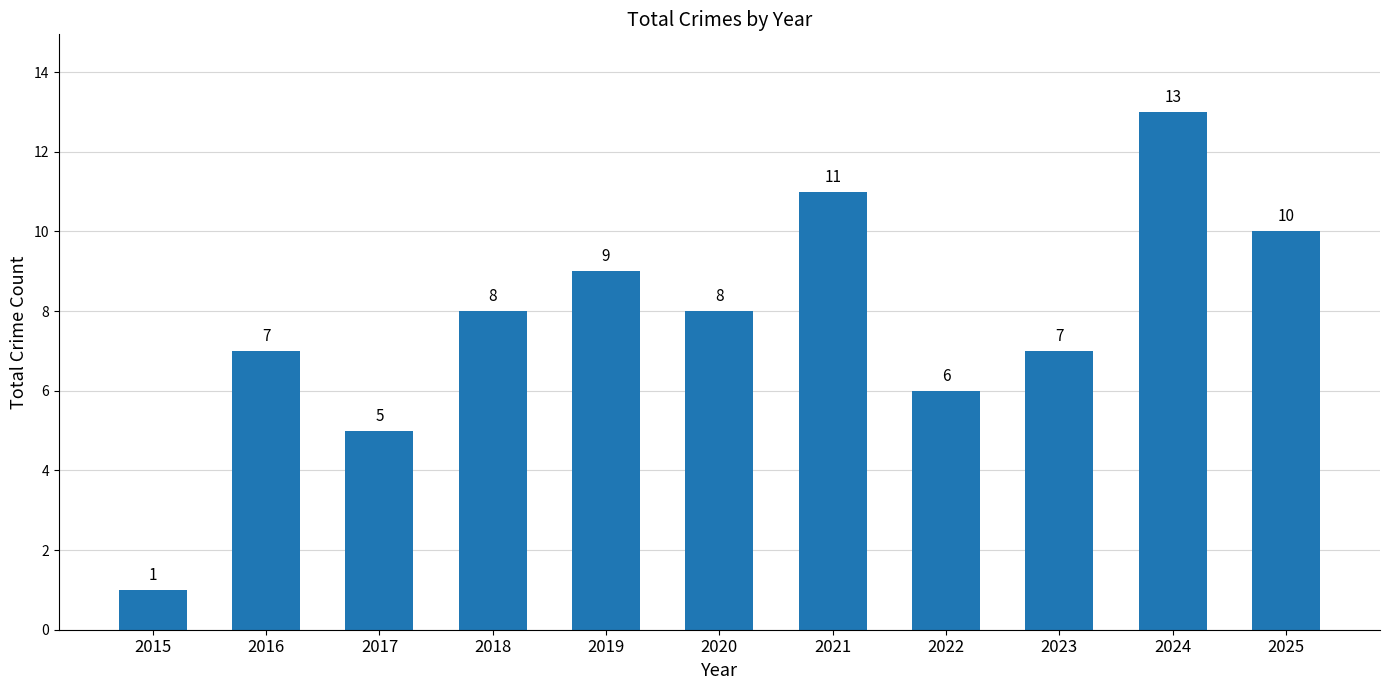

Is it true that the value at 2025 is 10?

True